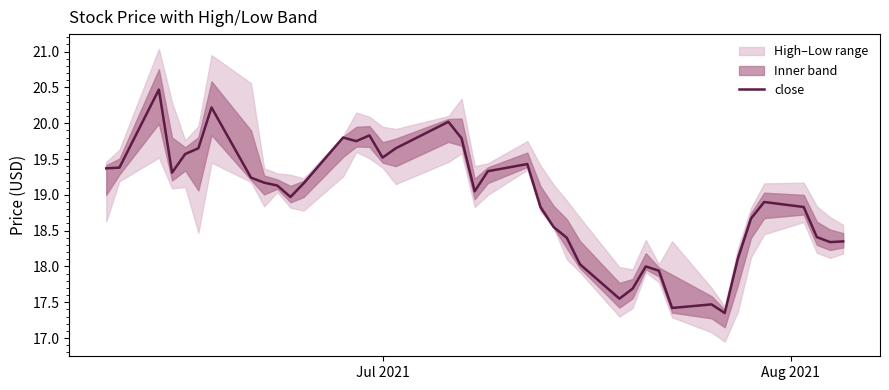

The value at 7 is 10.3. True or false?

False